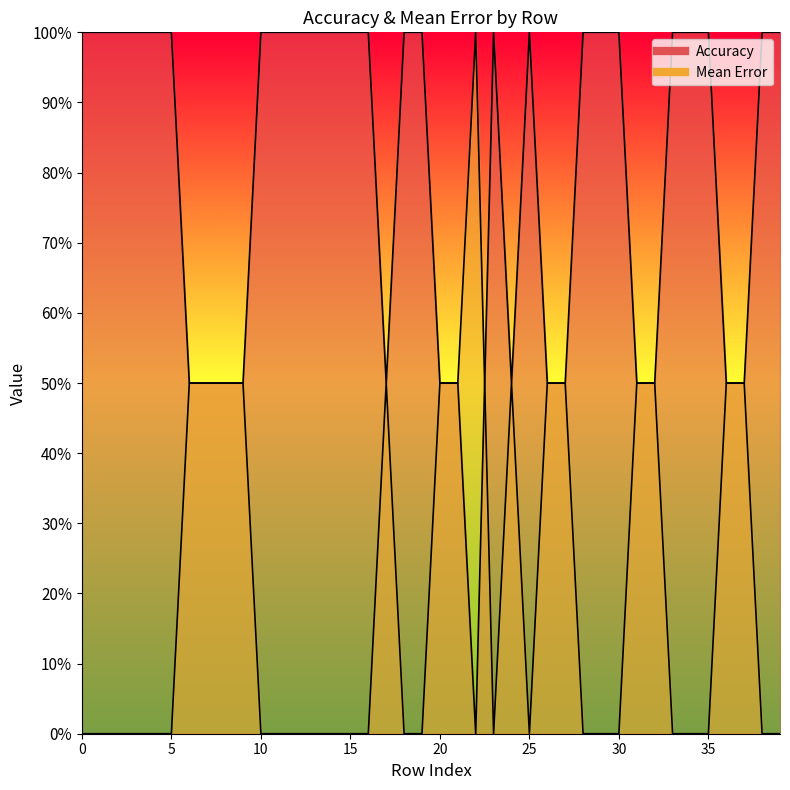

Reading left to right, extract all data points from this chart.

Accuracy: 0=1.0	1=1.0	2=1.0	3=1.0	4=1.0	5=1.0	6=0.5	7=0.5	8=0.5	9=0.5	10=1.0	11=1.0	12=1.0	13=1.0	14=1.0	15=1.0	16=1.0	17=0.5	18=1.0	19=1.0	20=0.5	21=0.5	22=0.0	23=1.0	24=0.5	25=1.0	26=0.5	27=0.5	28=1.0	29=1.0	30=1.0	31=0.5	32=0.5	33=1.0	34=1.0	35=1.0	36=0.5	37=0.5	38=1.0	39=1.0
Mean Error: 0=0.0	1=0.0	2=0.0	3=0.0	4=0.0	5=0.0	6=0.5	7=0.5	8=0.5	9=0.5	10=0.0	11=0.0	12=0.0	13=0.0	14=0.0	15=0.0	16=0.0	17=0.5	18=0.0	19=0.0	20=0.5	21=0.5	22=1.0	23=0.0	24=0.5	25=0.0	26=0.5	27=0.5	28=0.0	29=0.0	30=0.0	31=0.5	32=0.5	33=0.0	34=0.0	35=0.0	36=0.5	37=0.5	38=0.0	39=0.0